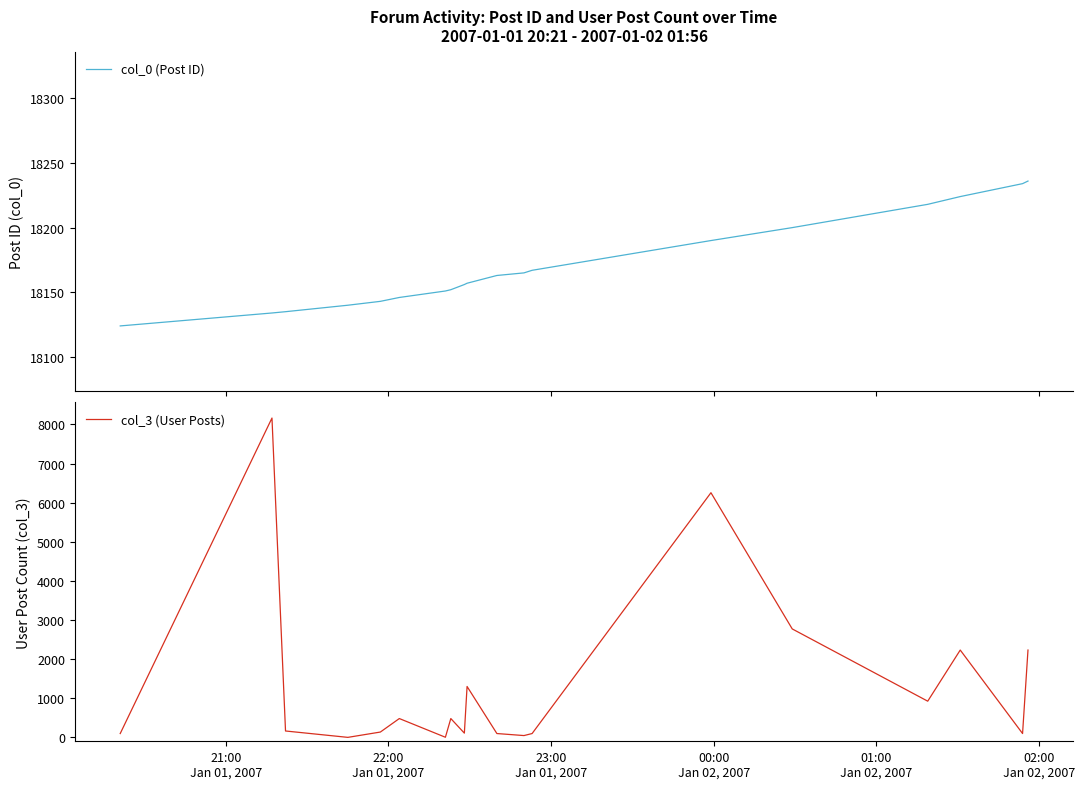

At 22:00
Jan 01, 2007, list the series in order from smallest to largest.

col_3 (User Posts), col_0 (Post ID)